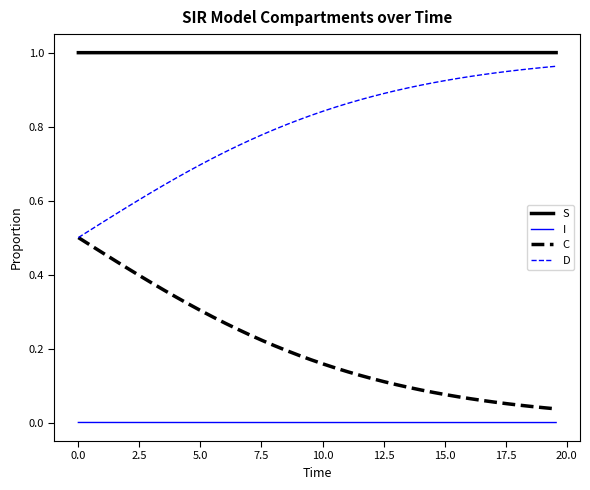

At how many categories does at least one series exceed 0?

40